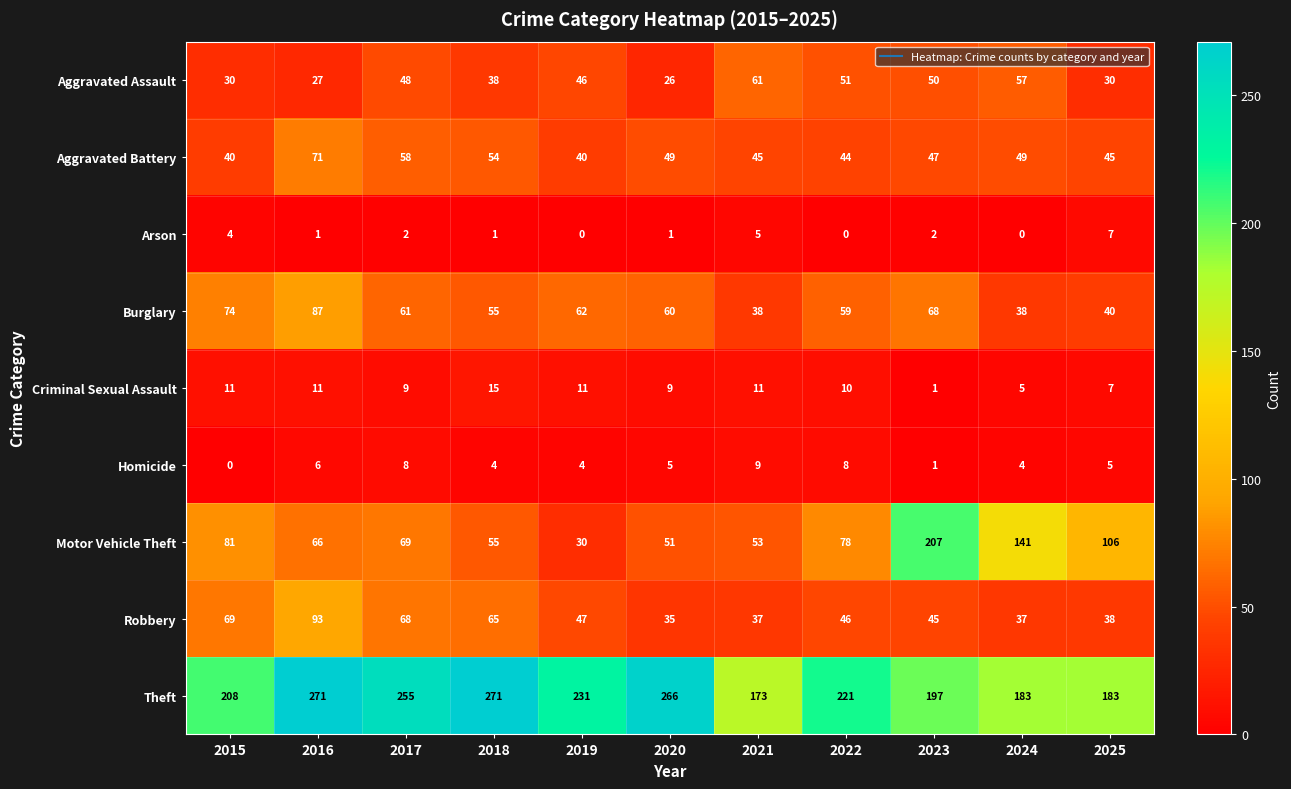

What is the highest value of the Robbery series?

93